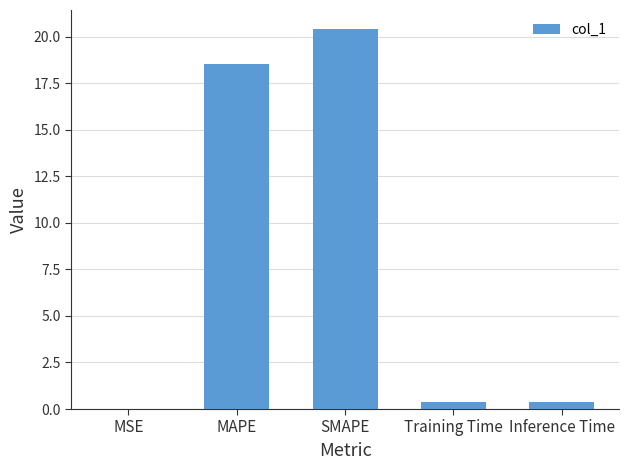

Are the bars horizontal?

No